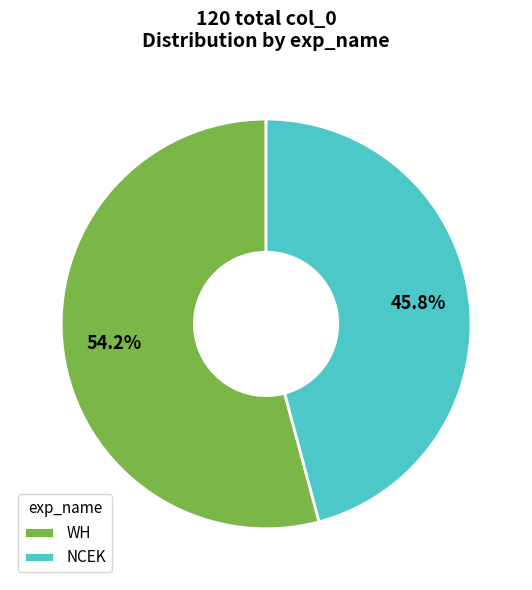

Approximately how many times larger is the value at WH compared to NCEK?

1.2